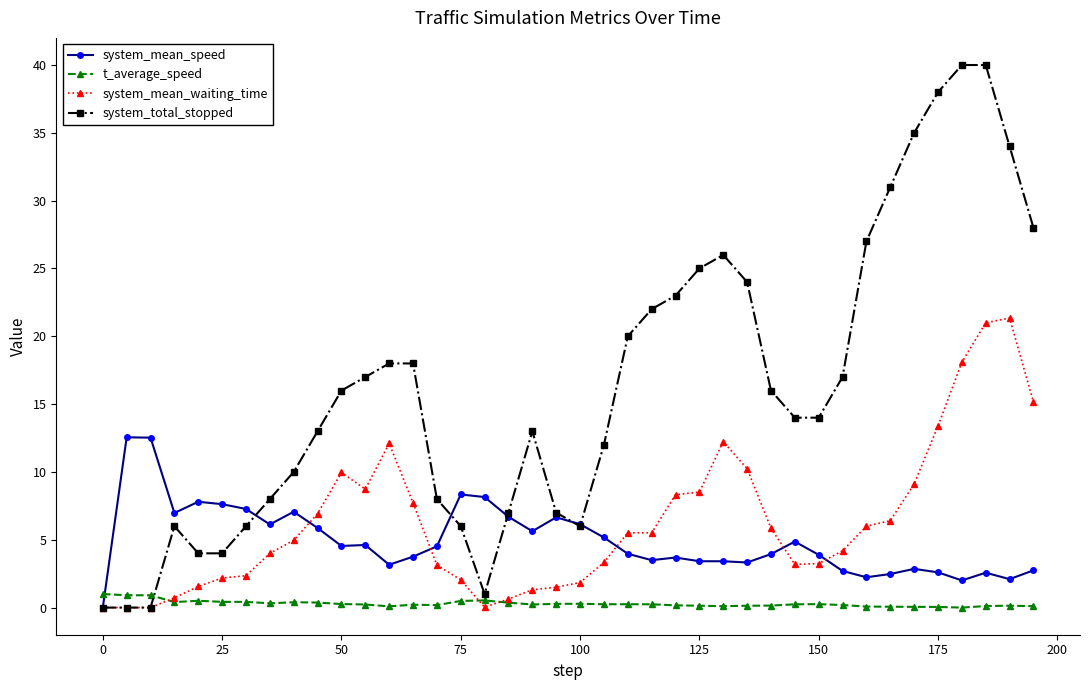

What is the maximum value shown in the chart?

40.0